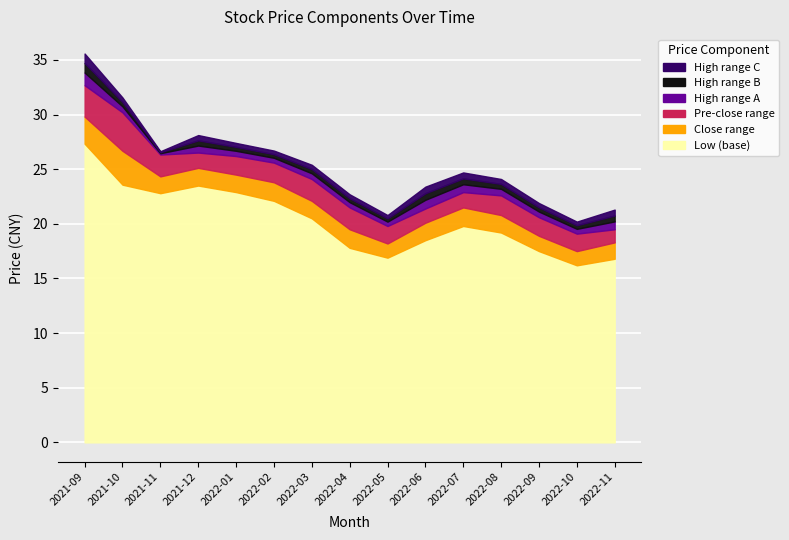

At which category does low reach its first local valley?

2021-11